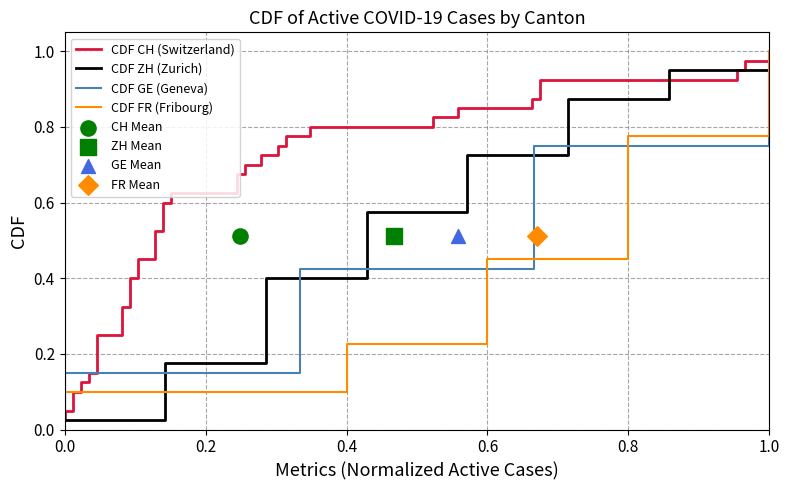

At how many categories does at least one series exceed 0?

40